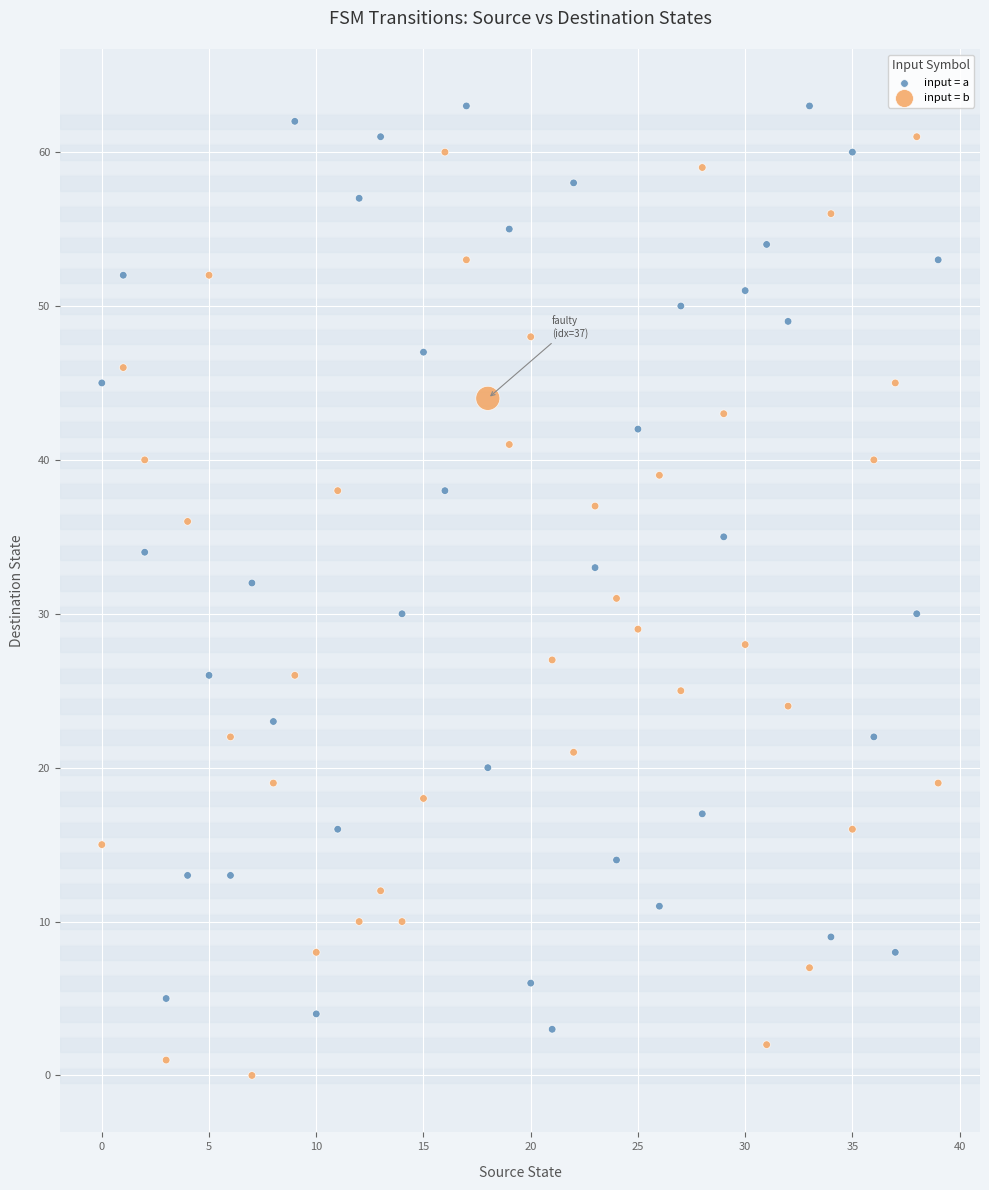

What are all the series names shown in the legend?

input = a, input = b